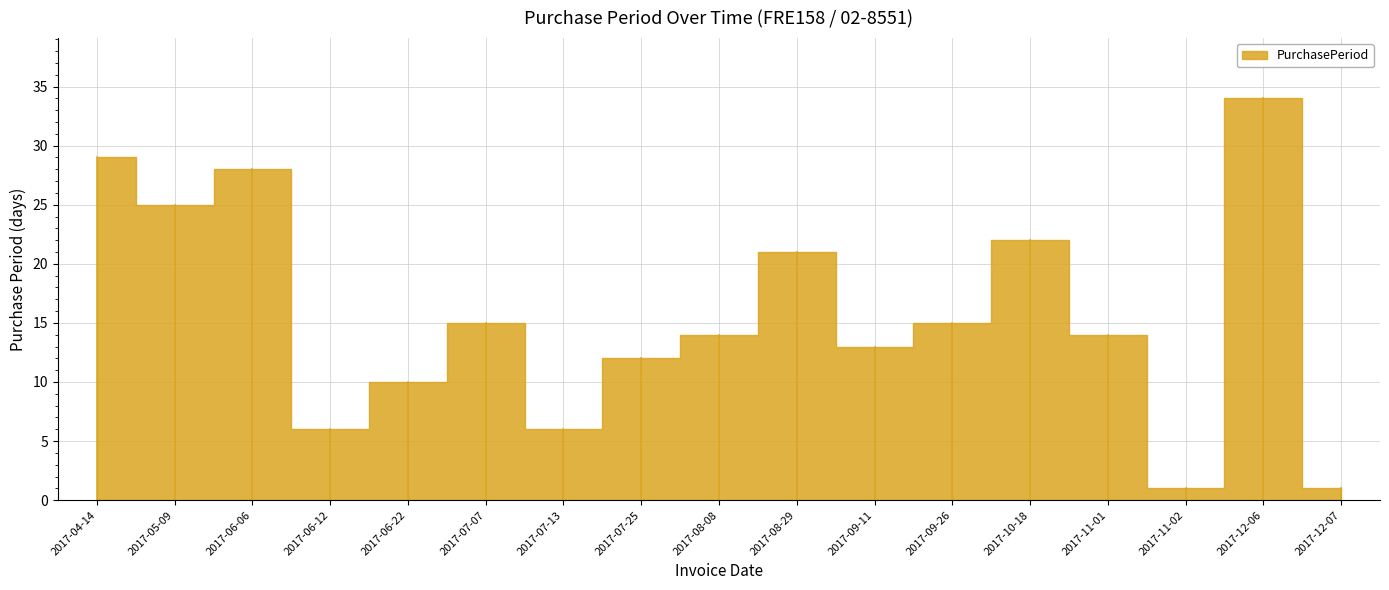

What is the difference between the maximum and minimum values?

33